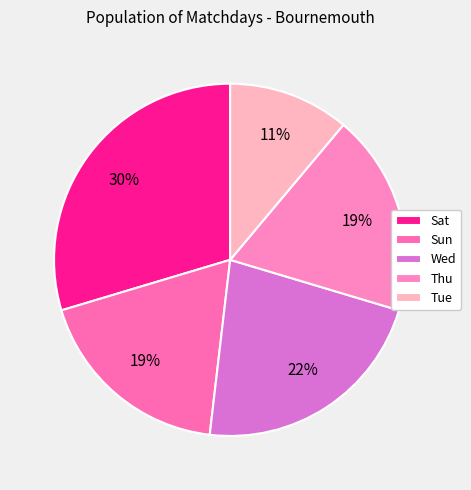

Which has a higher value, Thu or Tue?

Thu